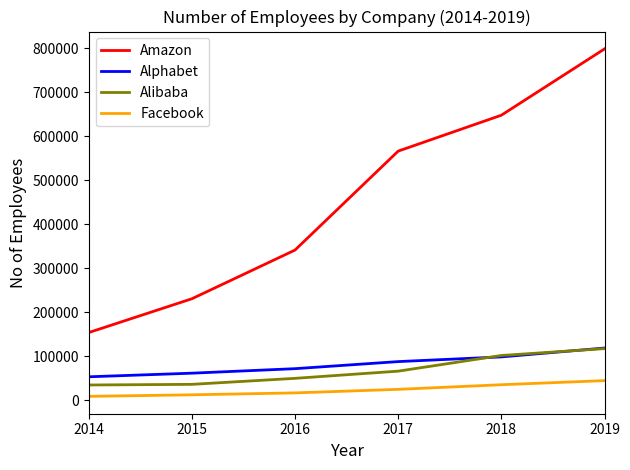

At which category is the sum across all series the highest?

2019